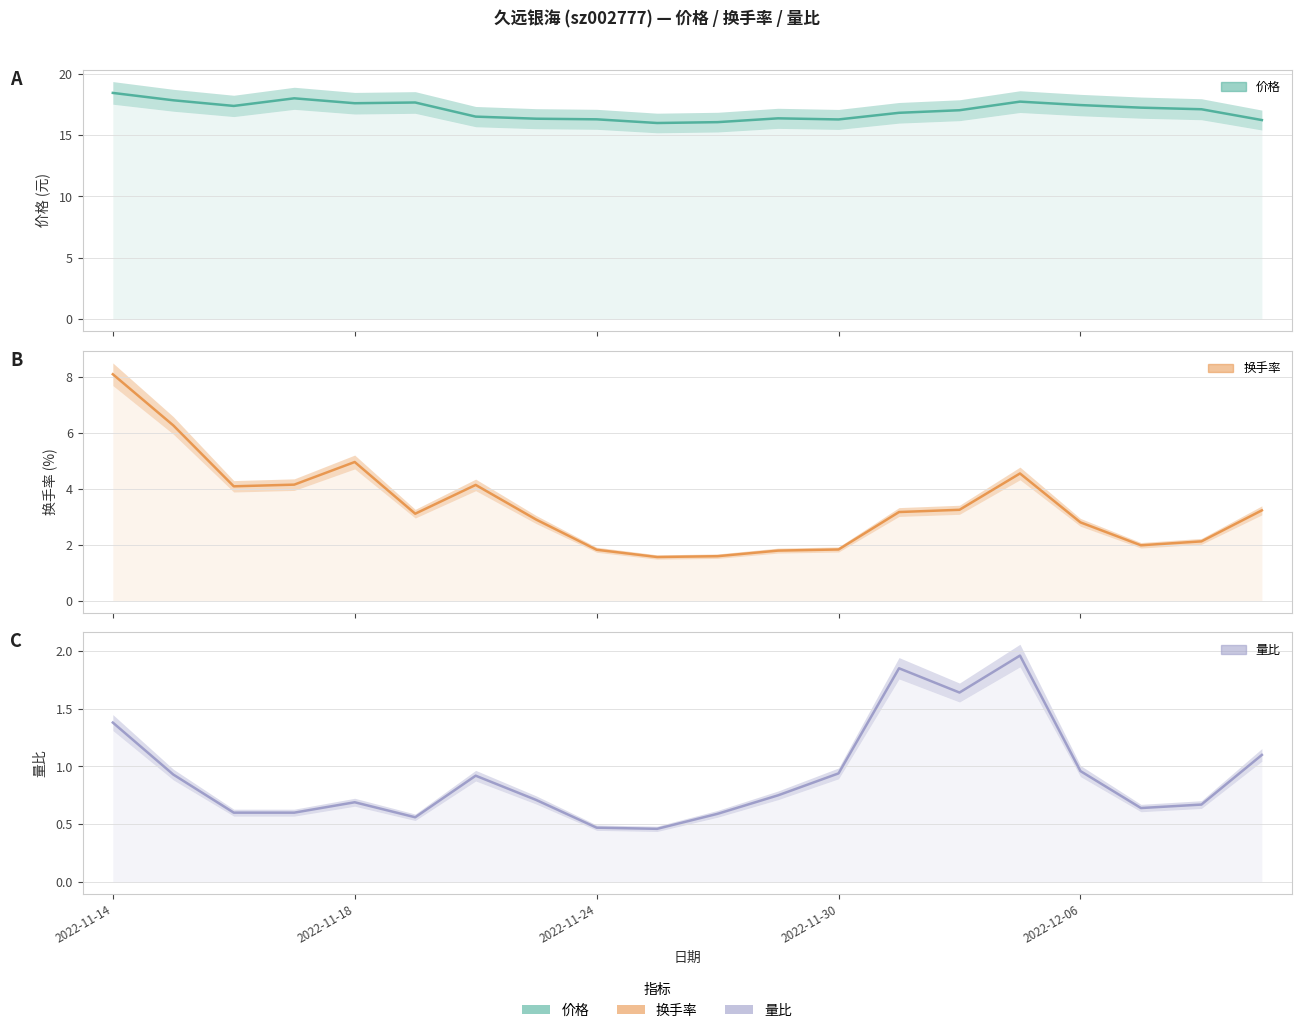

In 换手率, how many points are higher than both neighbors (excluding endpoints)?

3